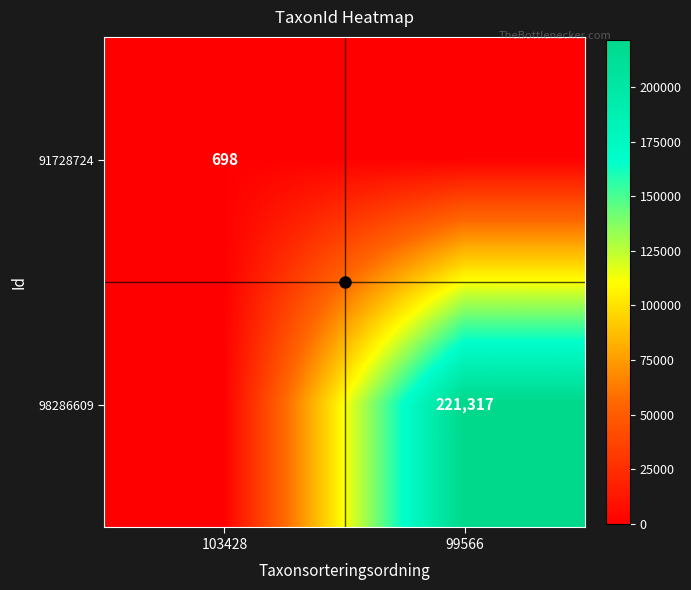

Is it true that 98286609 equals 384427 at 99566?

False